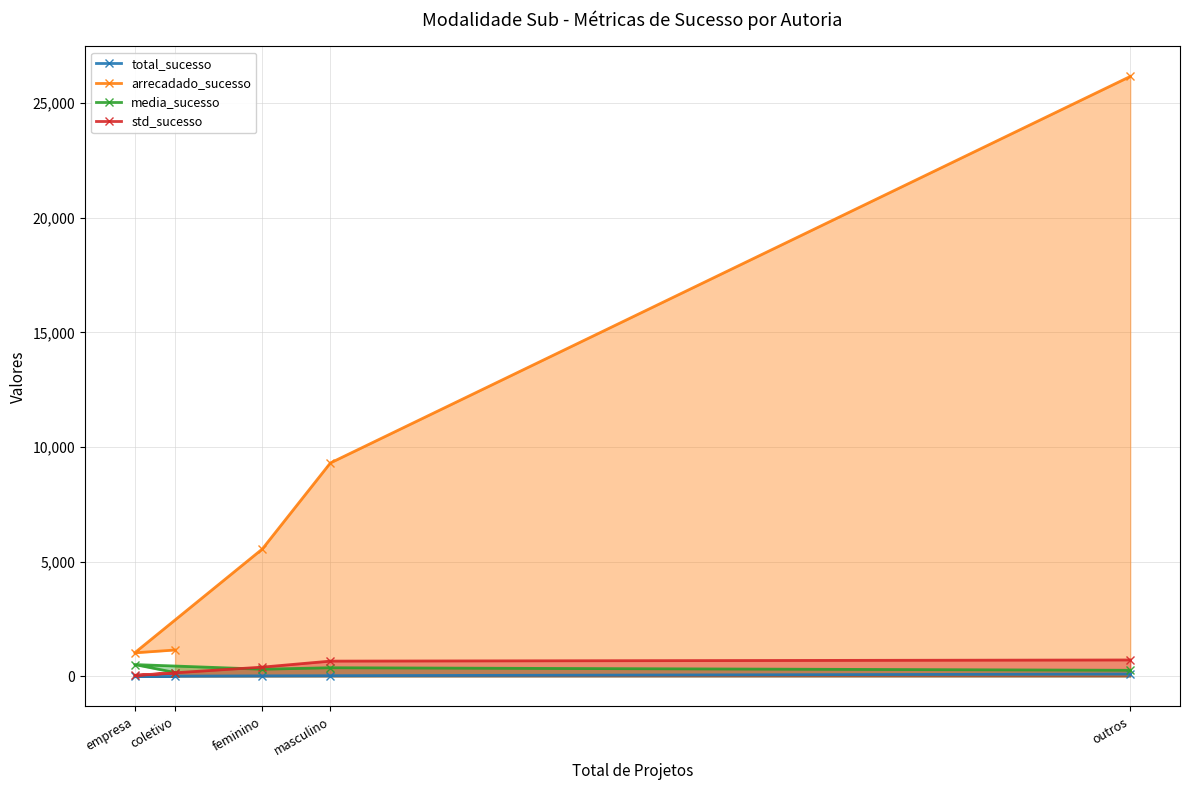

At which label does media_sucesso reach its peak?

empresa